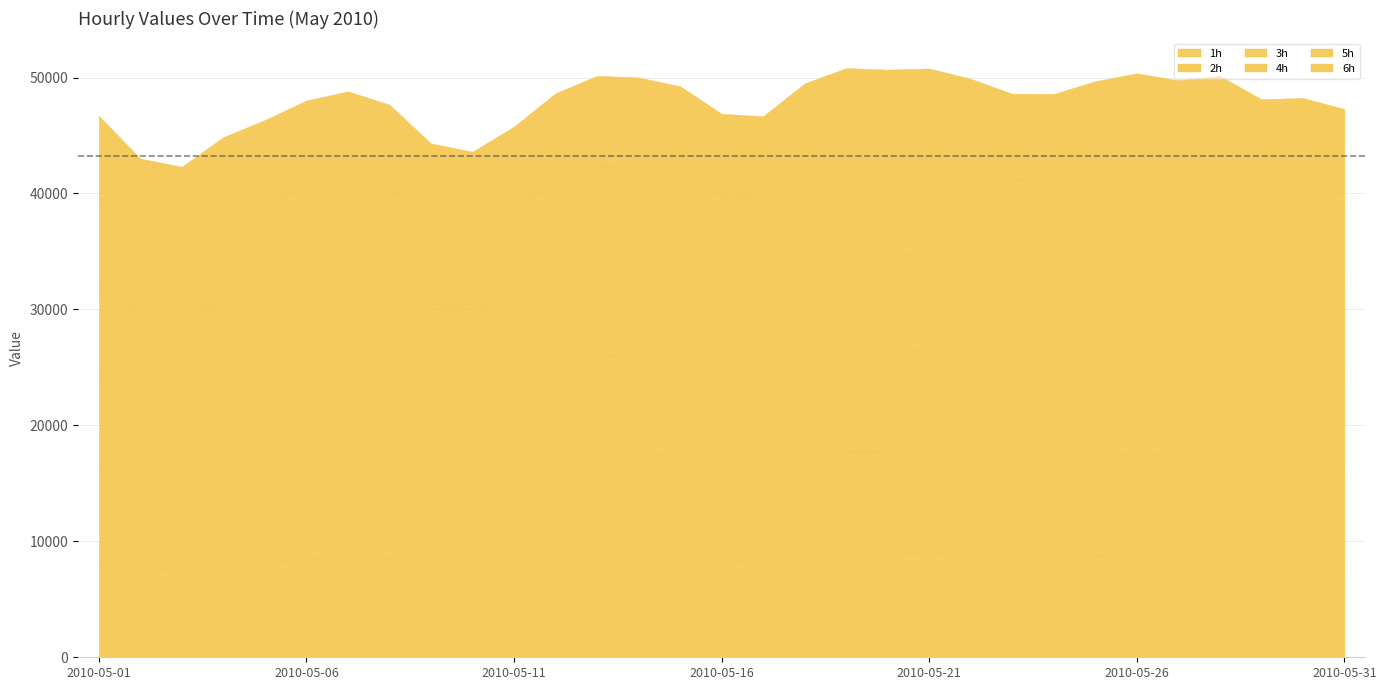

Which series has the largest total across all categories?

1h